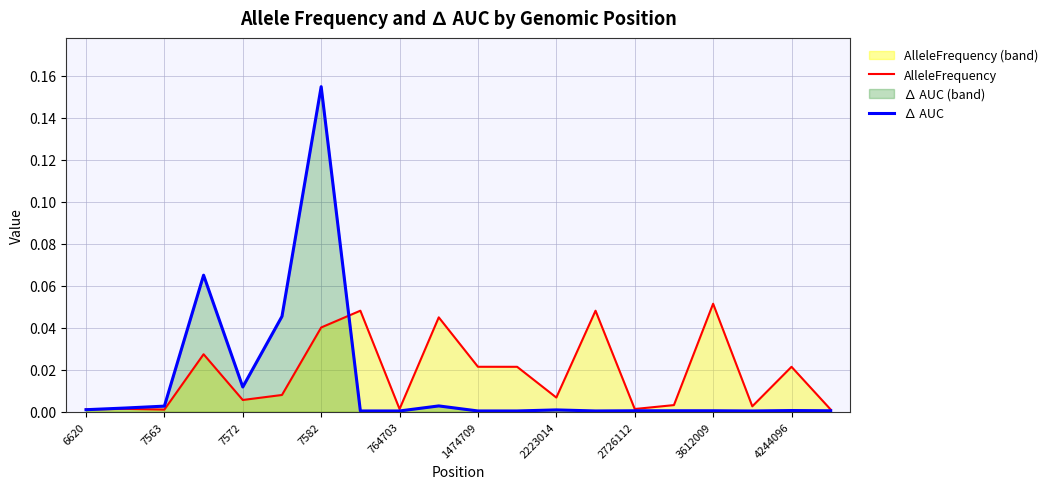

After their last crossing, which series has the higher values: AlleleFrequency or ∆ AUC?

AlleleFrequency